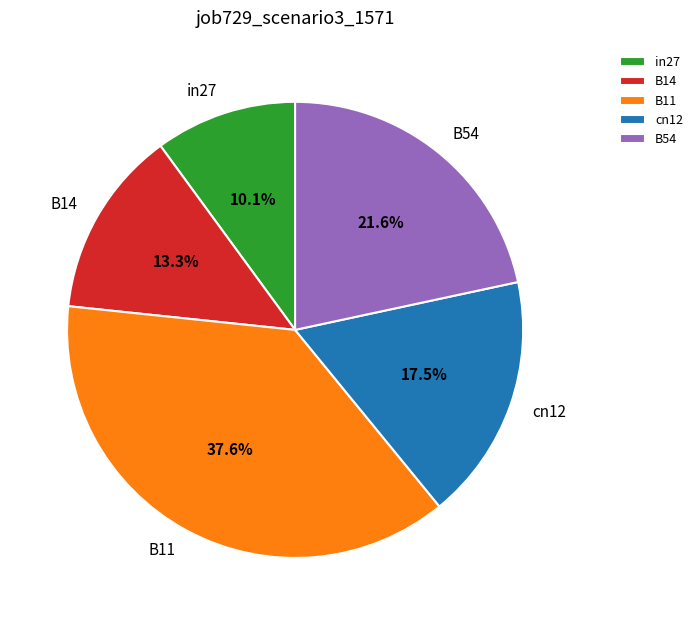

Rank the categories by value from lowest to highest.

in27, B14, cn12, B54, B11